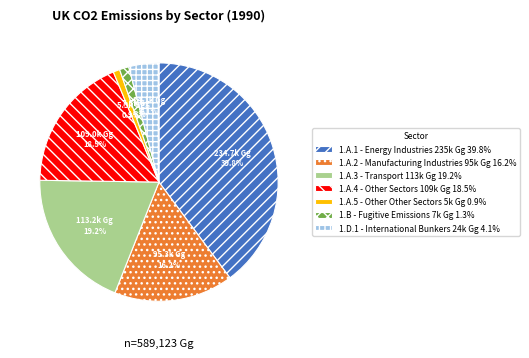

To the nearest percent, what percentage of the pie is 1.A.3 - Transport?

19%